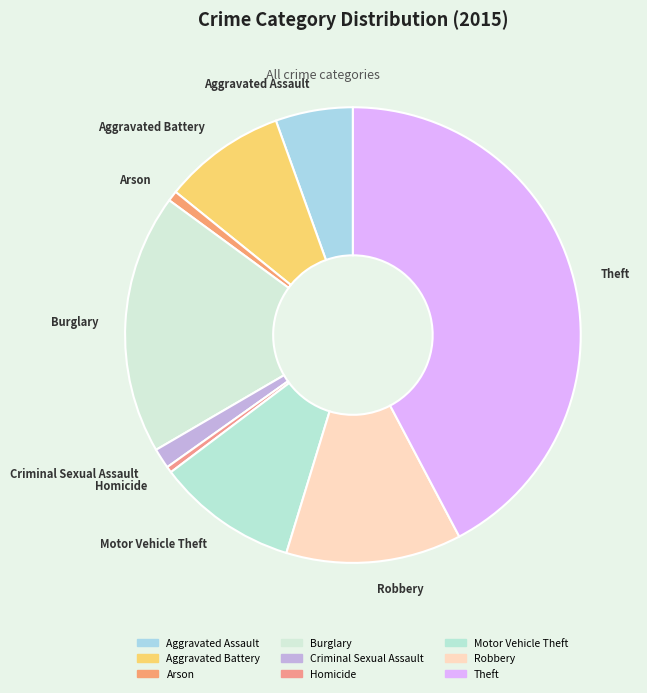

Is there a majority slice in this chart?

No